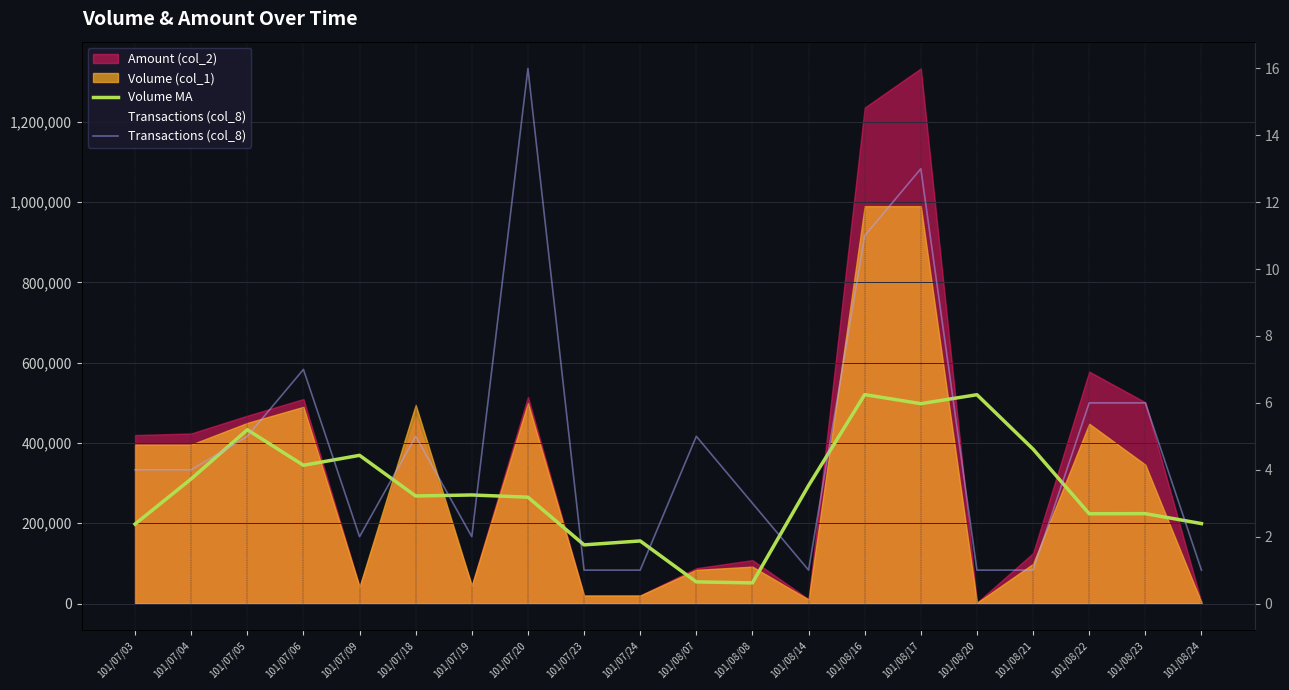

Rank the categories by Volume MA value from highest to lowest.

101/08/16, 101/08/20, 101/08/17, 101/07/05, 101/08/21, 101/07/09, 101/07/06, 101/07/04, 101/08/14, 101/07/19, 101/07/18, 101/07/20, 101/08/23, 101/08/22, 101/08/24, 101/07/03, 101/07/24, 101/07/23, 101/08/07, 101/08/08